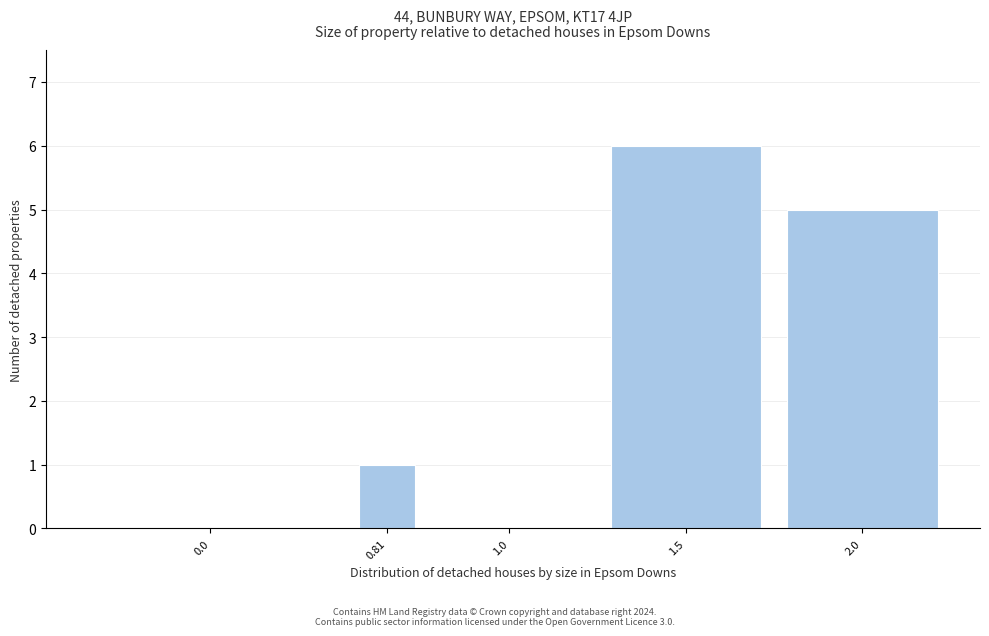

Reading left to right, list all the values displayed in this chart.

0.0=0	0.81=1	1.0=0	1.5=6	2.0=5